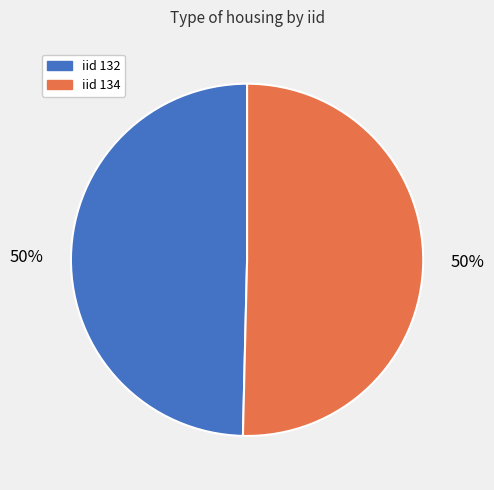

To the nearest percent, what is the average slice percentage?

50%